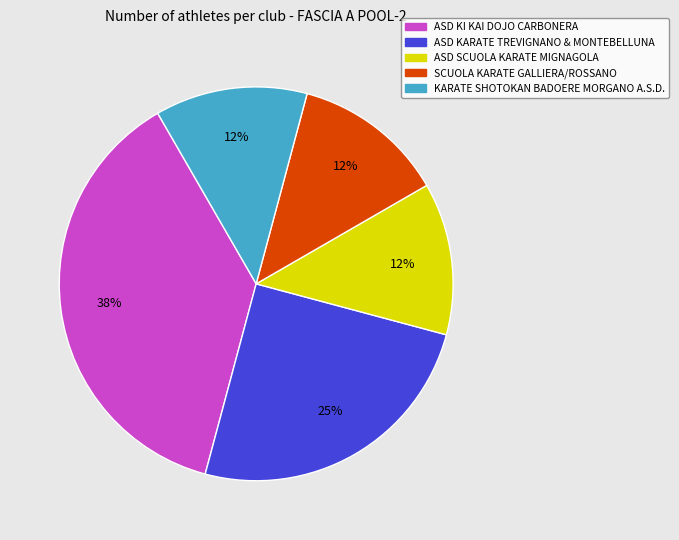

What is the ratio of the value at SCUOLA KARATE GALLIERA/ROSSANO to the value at KARATE SHOTOKAN BADOERE MORGANO A.S.D.?

1.0